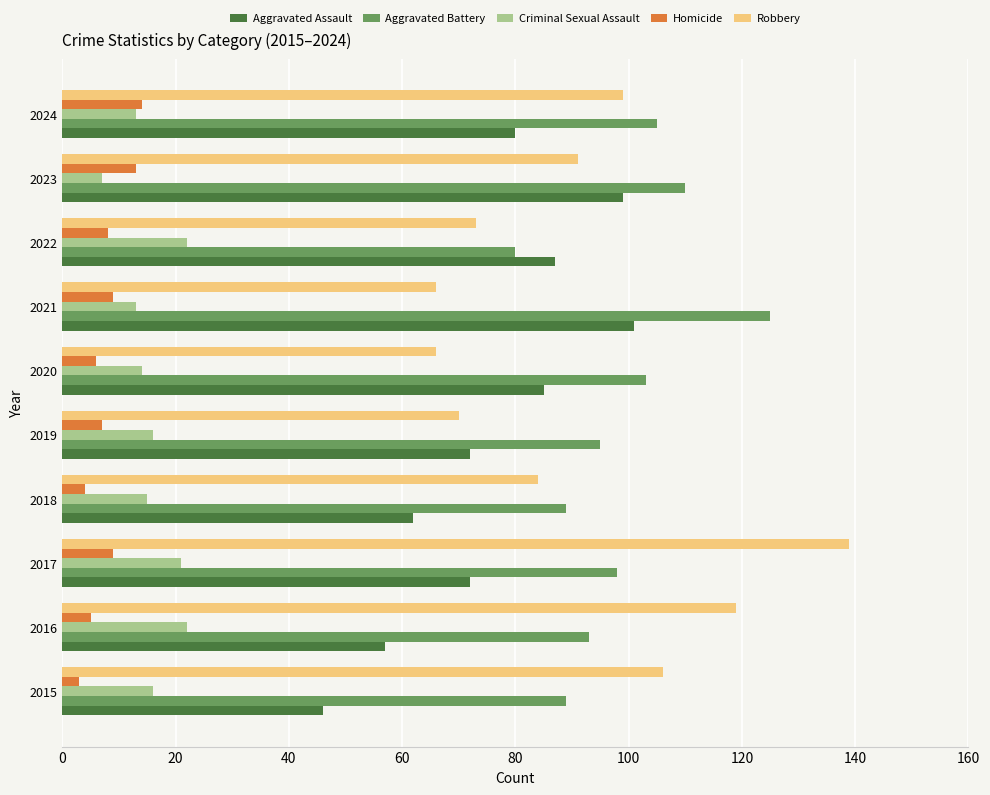

Which series has the widest spread of values?

Robbery